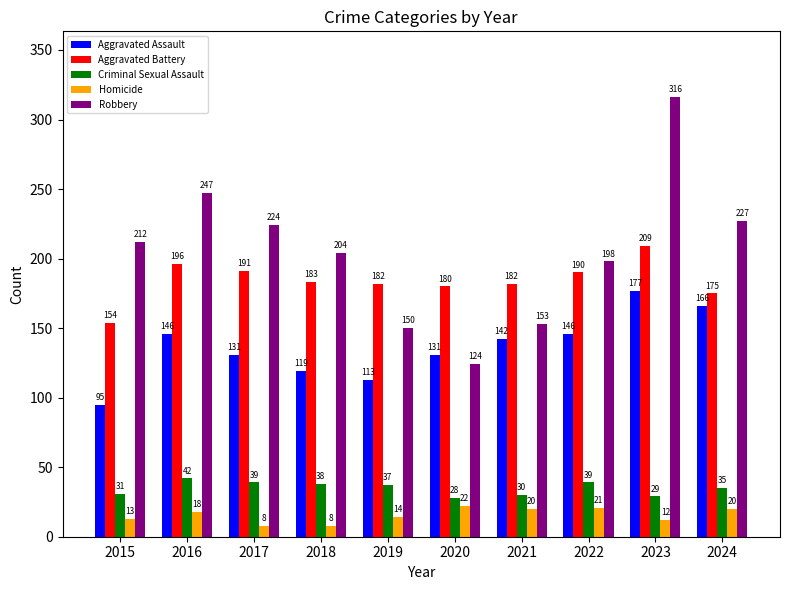

Where does the Criminal Sexual Assault series first go above 37?

2016